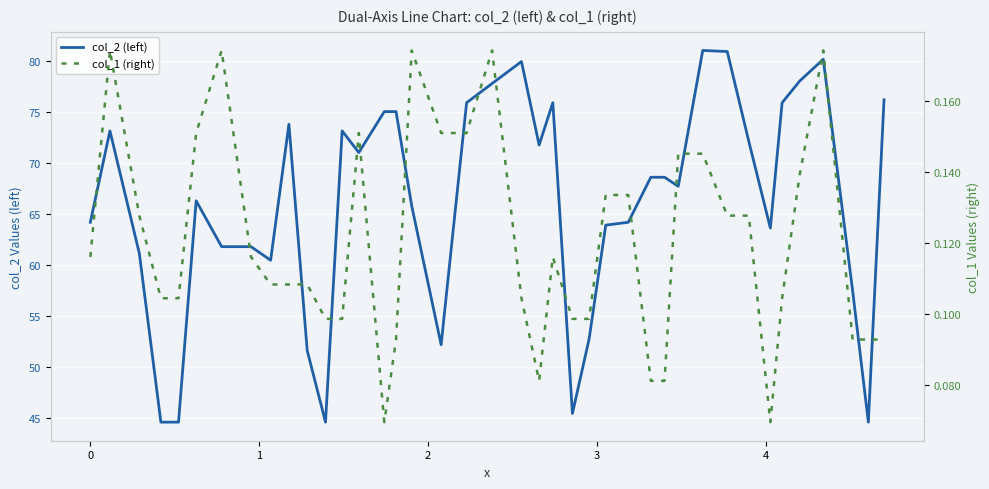

What is the value of the col_1 (right) point at the 8th from the left?

0.1